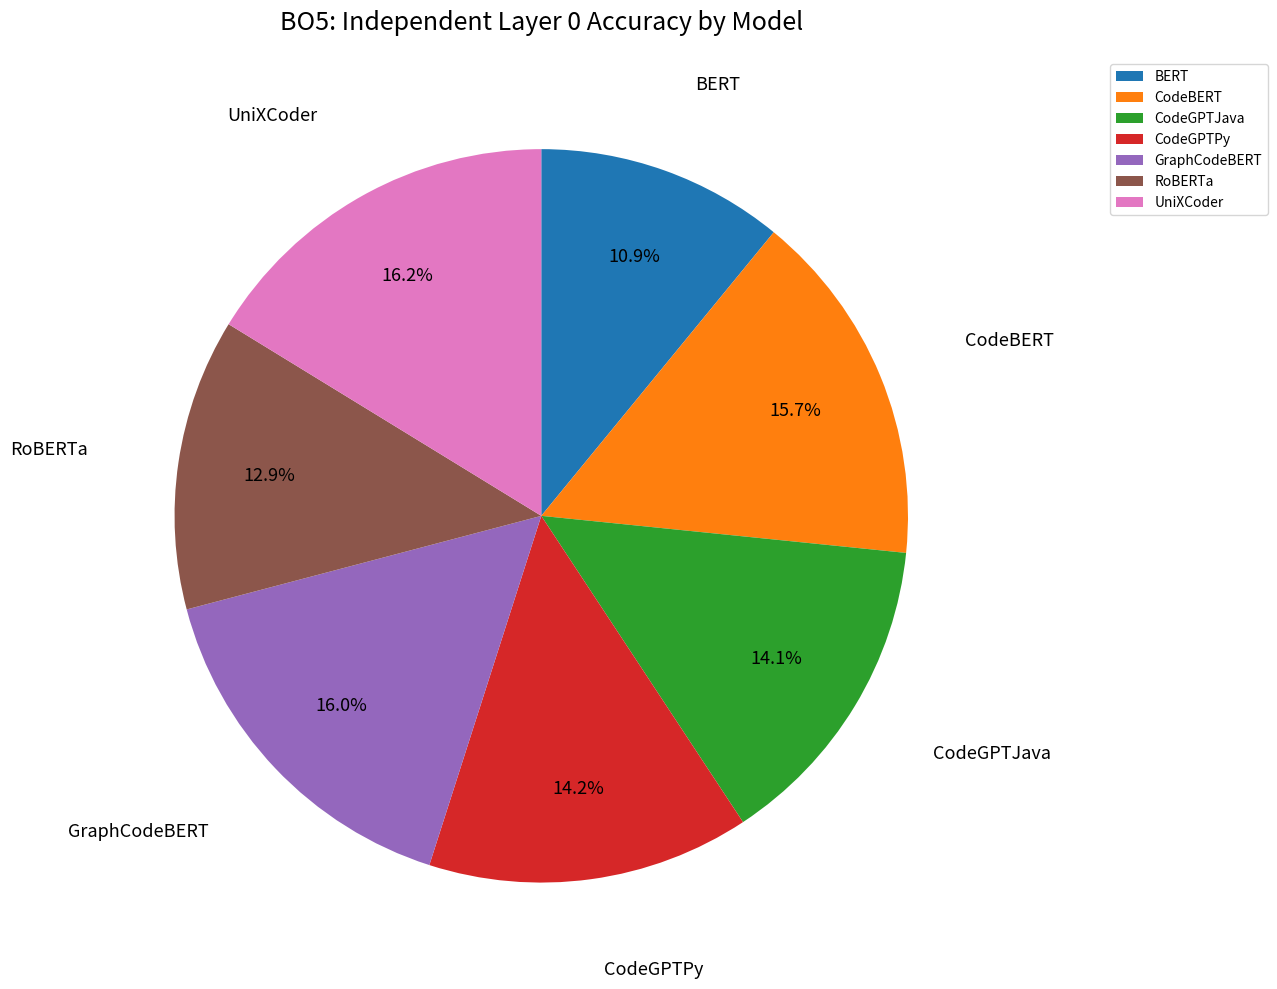

To the nearest percent, what portion does UniXCoder represent?

16%